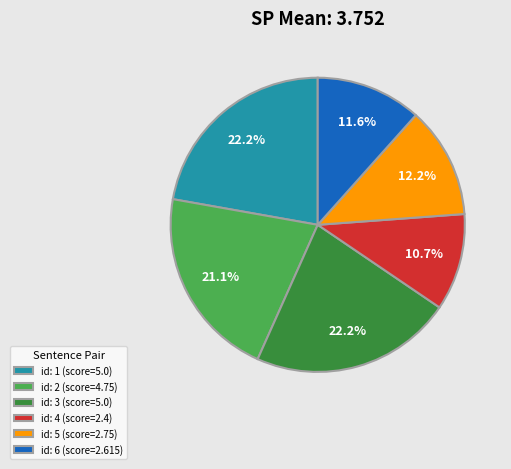

Which has a higher value, id: 6 (score=2.615) or id: 4 (score=2.4)?

id: 6 (score=2.615)